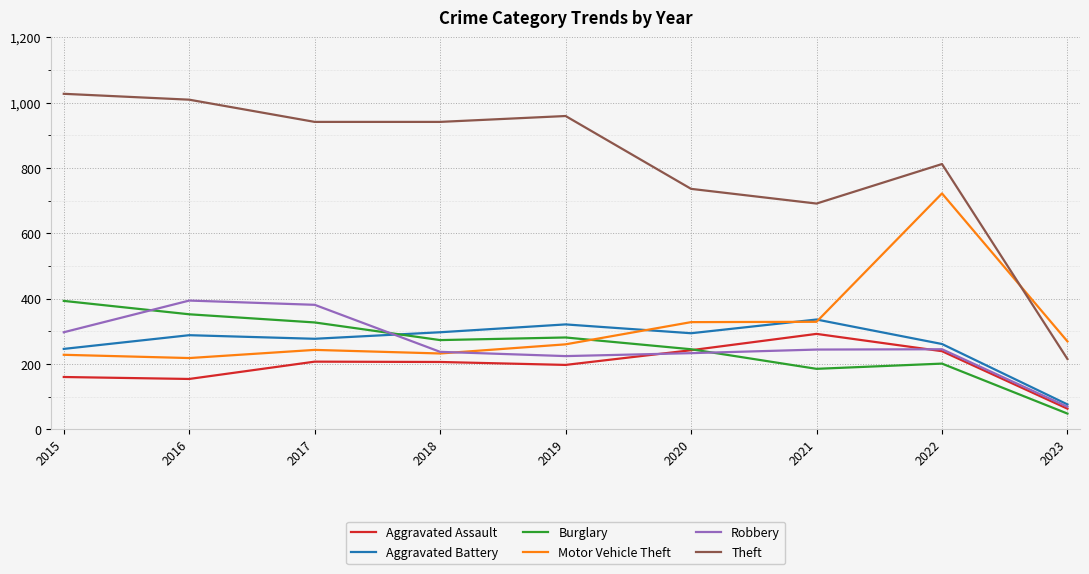

After their last crossing, which series has the higher values: Burglary or Motor Vehicle Theft?

Motor Vehicle Theft